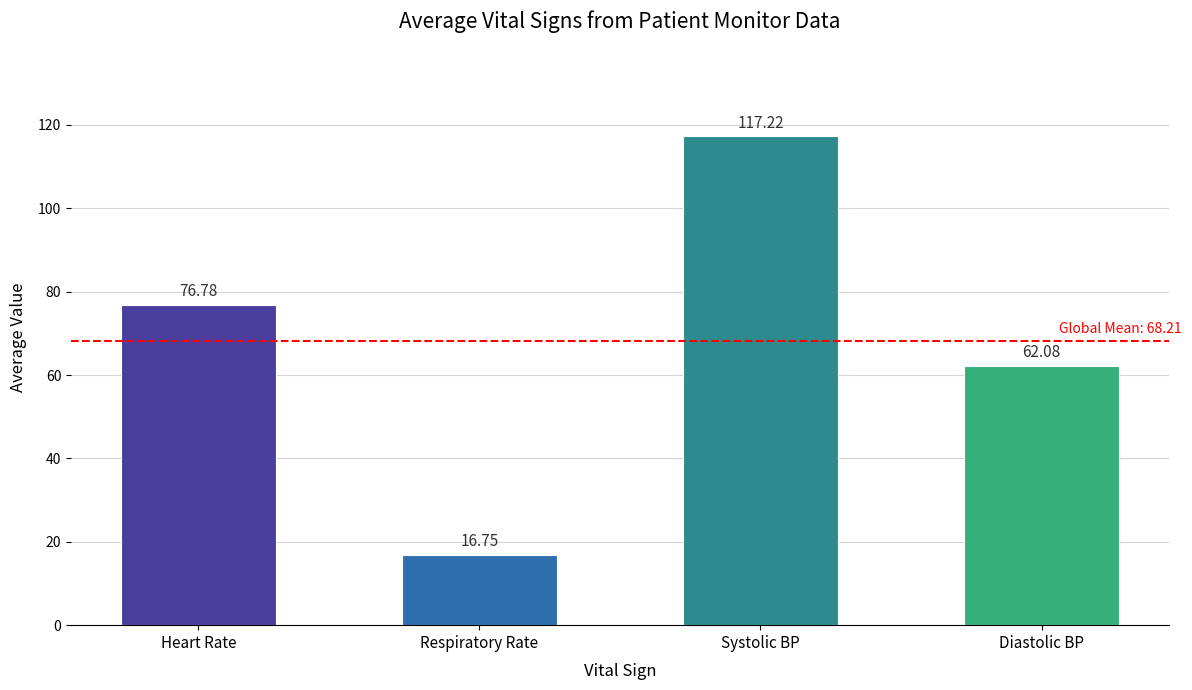

What is the minimum value shown in the chart?

16.8